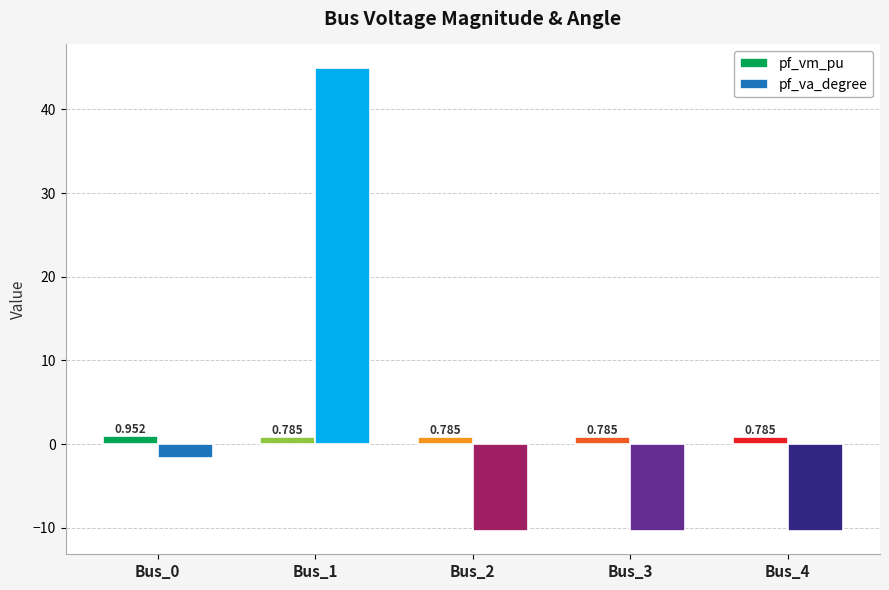

Rank the series by their average value, from lowest to highest.

pf_vm_pu, pf_va_degree